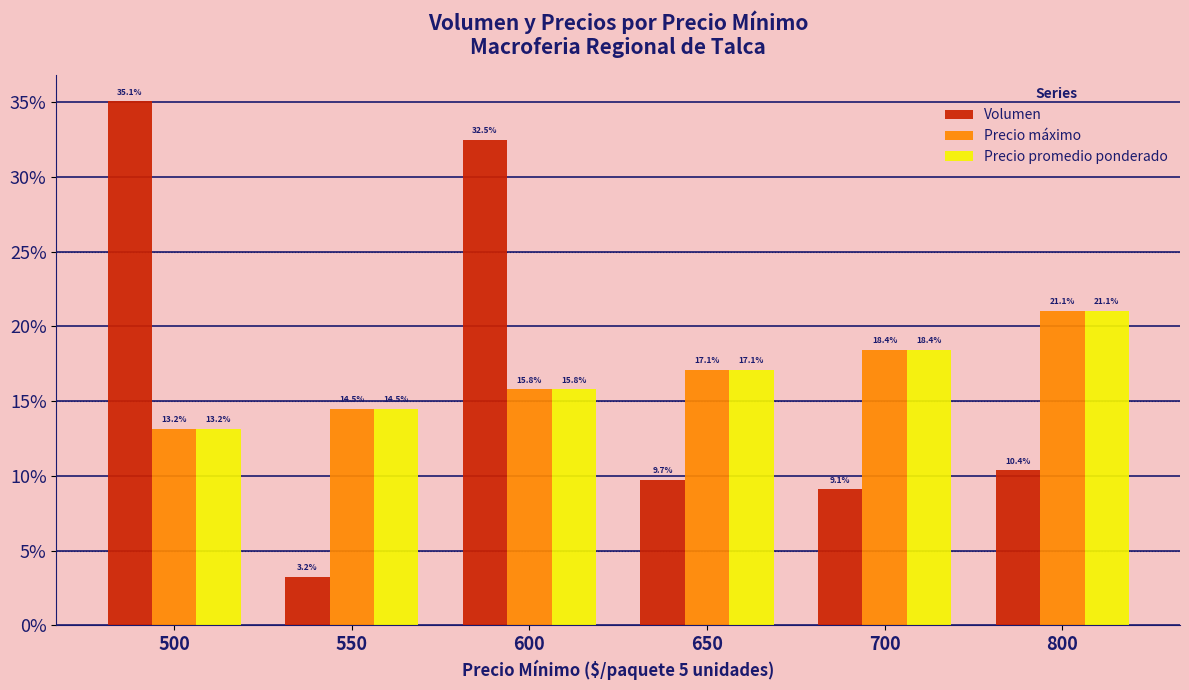

Is the value of Precio máximo at 800 greater than the value of Volumen at 600?

No